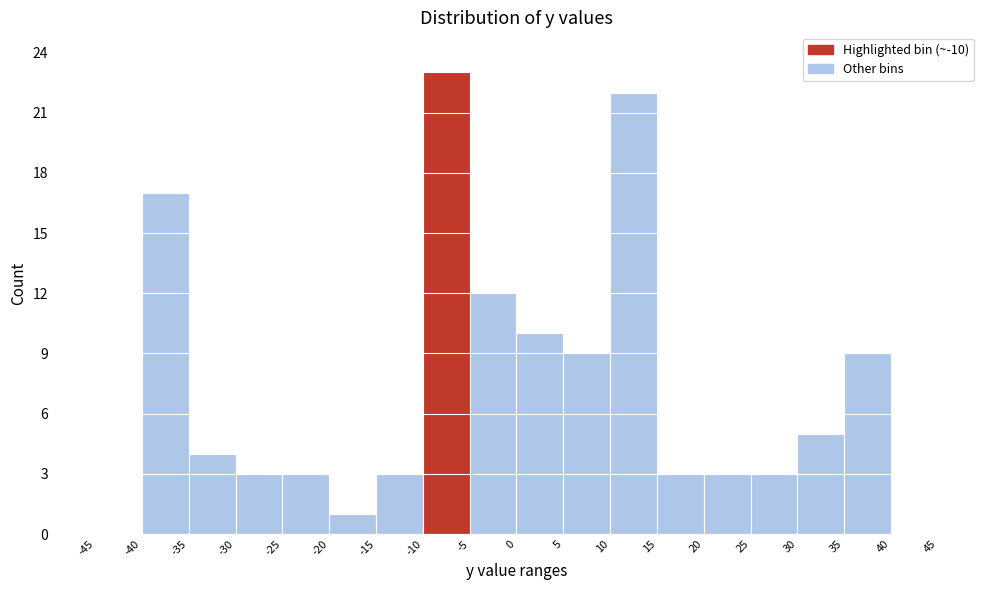

Reading left to right, list every bar in this chart as the range it spans on the x-axis followed by its height. The values are not printed on the chart, so give them approximately, as read against the axis.

-45 to -40: 0
-40 to -35: 17
-35 to -30: 4
-30 to -25: 3
-25 to -20: 3
-20 to -15: 1
-15 to -10: 3
-10 to -5: 23
-5 to 0: 12
0 to 5: 10
5 to 10: 9
10 to 15: 22
15 to 20: 3
20 to 25: 3
25 to 30: 3
30 to 35: 5
35 to 40: 9
40 to 45: 0